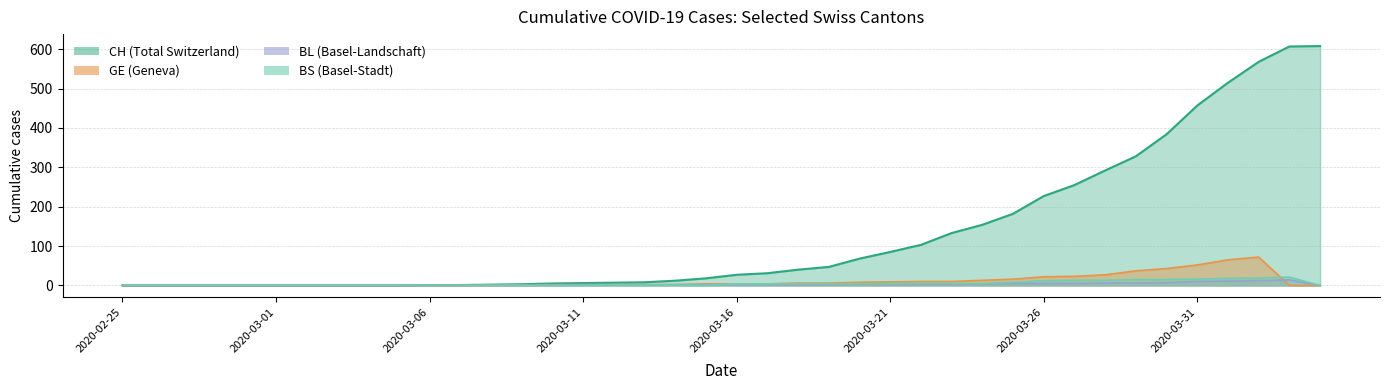

How many lines are shown in the chart?

4